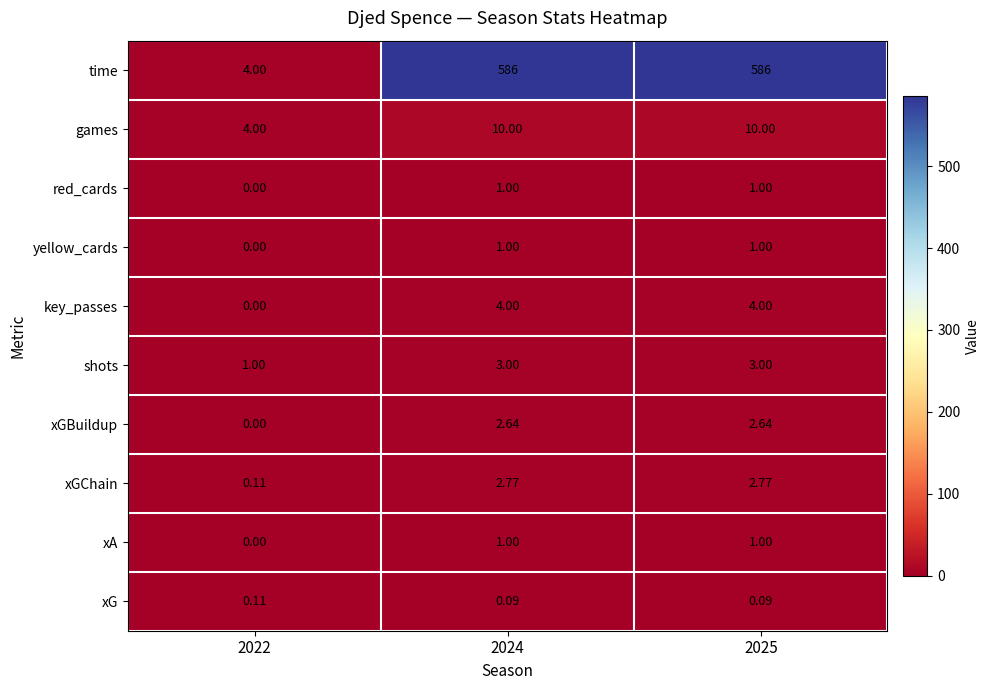

Which series has the largest total across all categories?

time